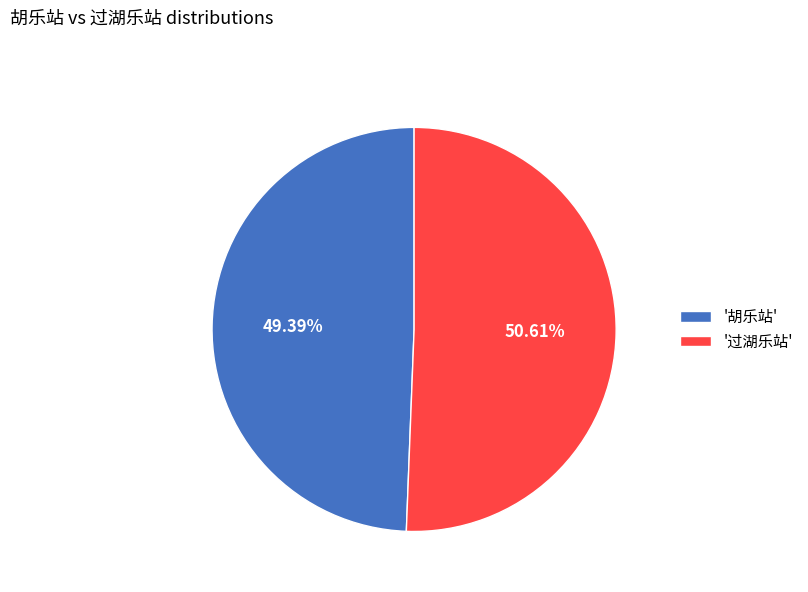

Rank the categories by value from lowest to highest.

'胡乐站', '过湖乐站'